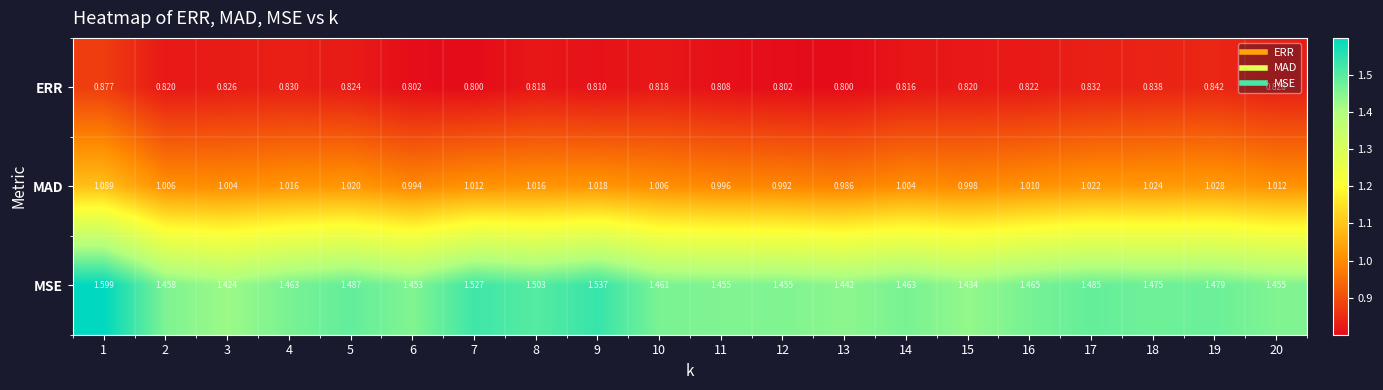

Which series has the widest spread of values?

MSE